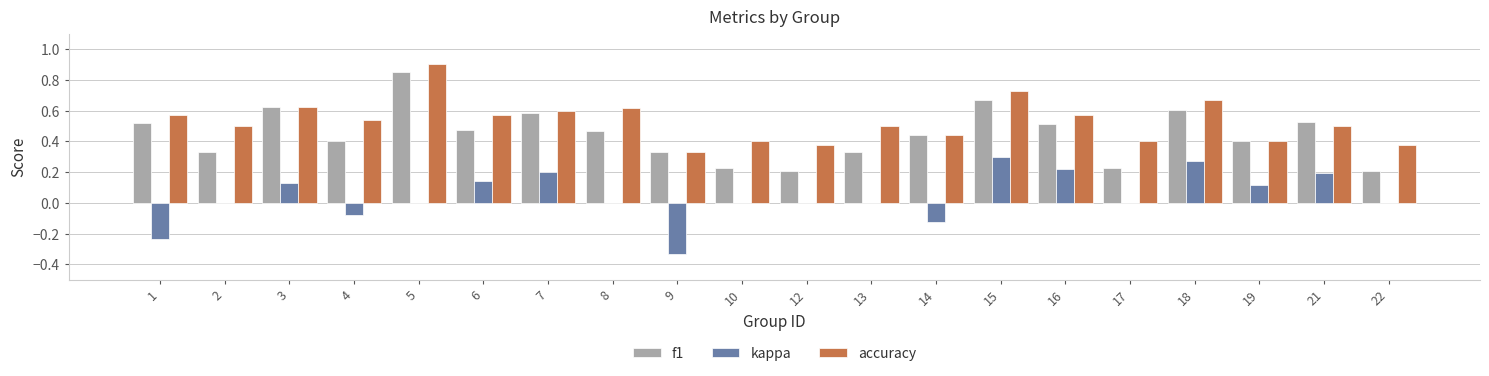

Is the value of kappa at 2 greater than the value of f1 at 13?

No